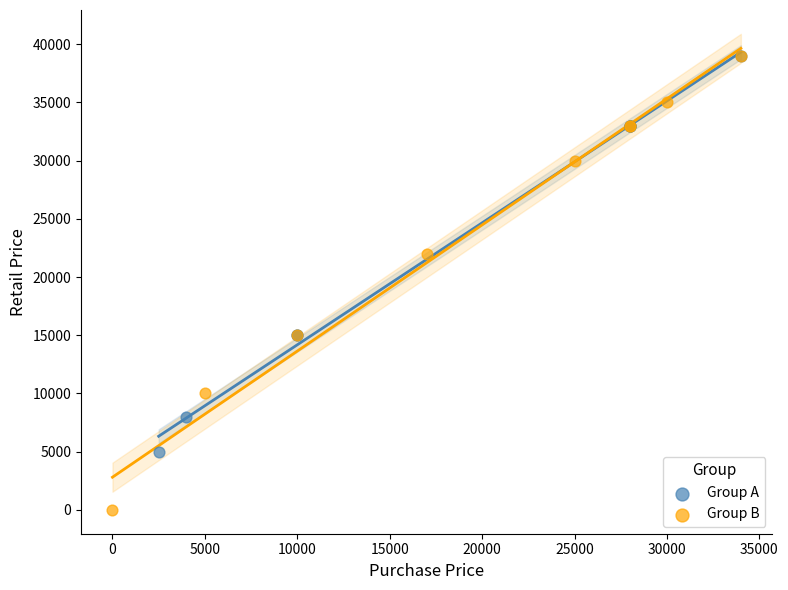

Which series contains the lowest Y value?

Group B